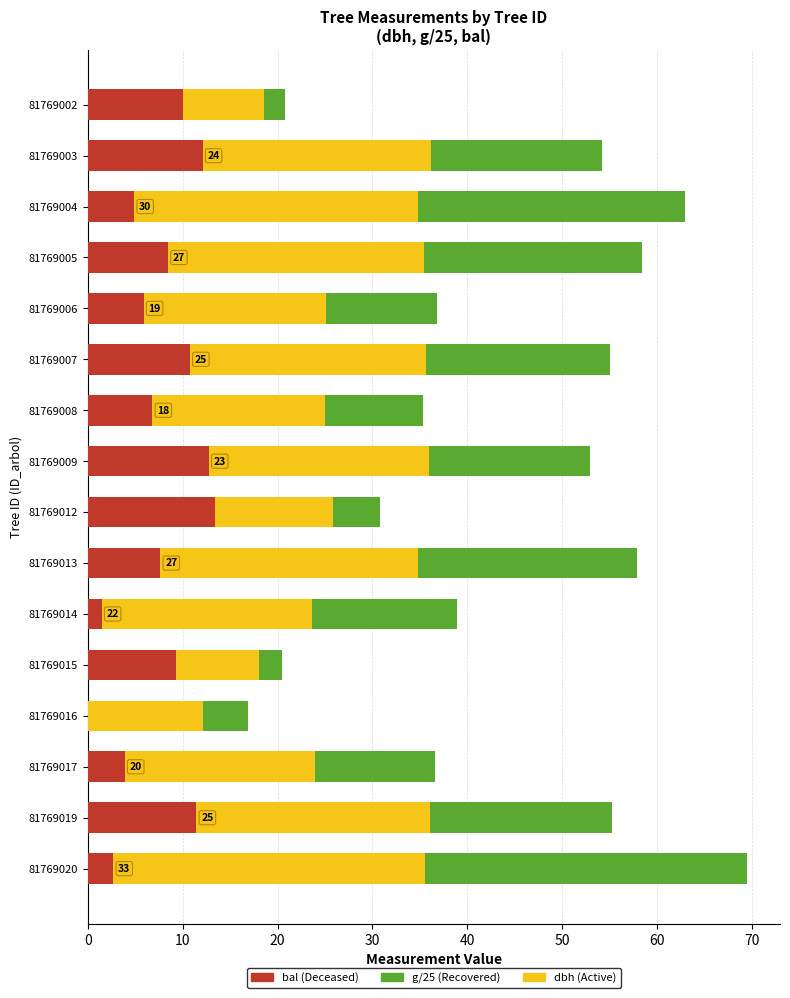

At which category is the sum across all series the highest?

81769020